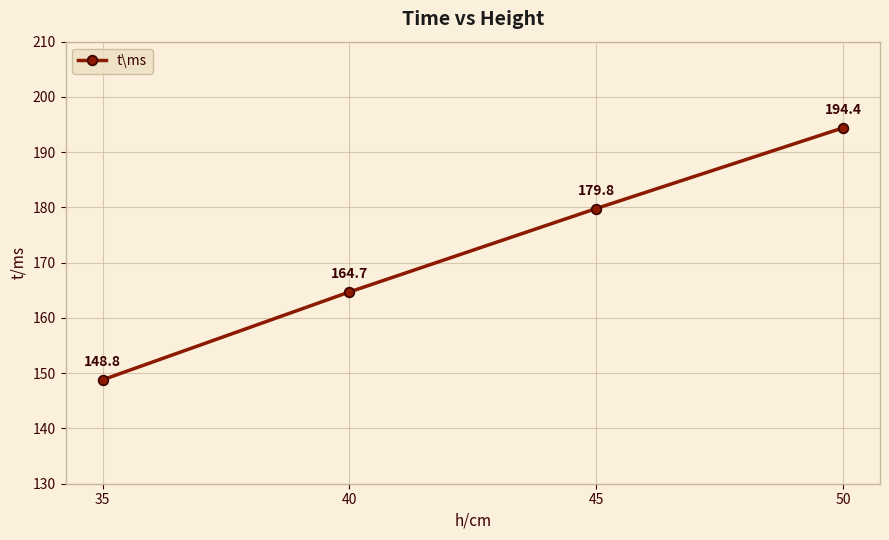

Which label corresponds to the smallest value in the chart?

35